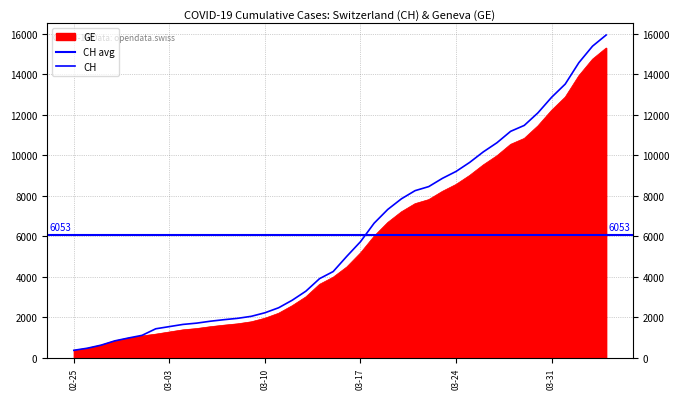

What is the sum of the CH values at 2020-03-01 and 2020-04-03?

16488